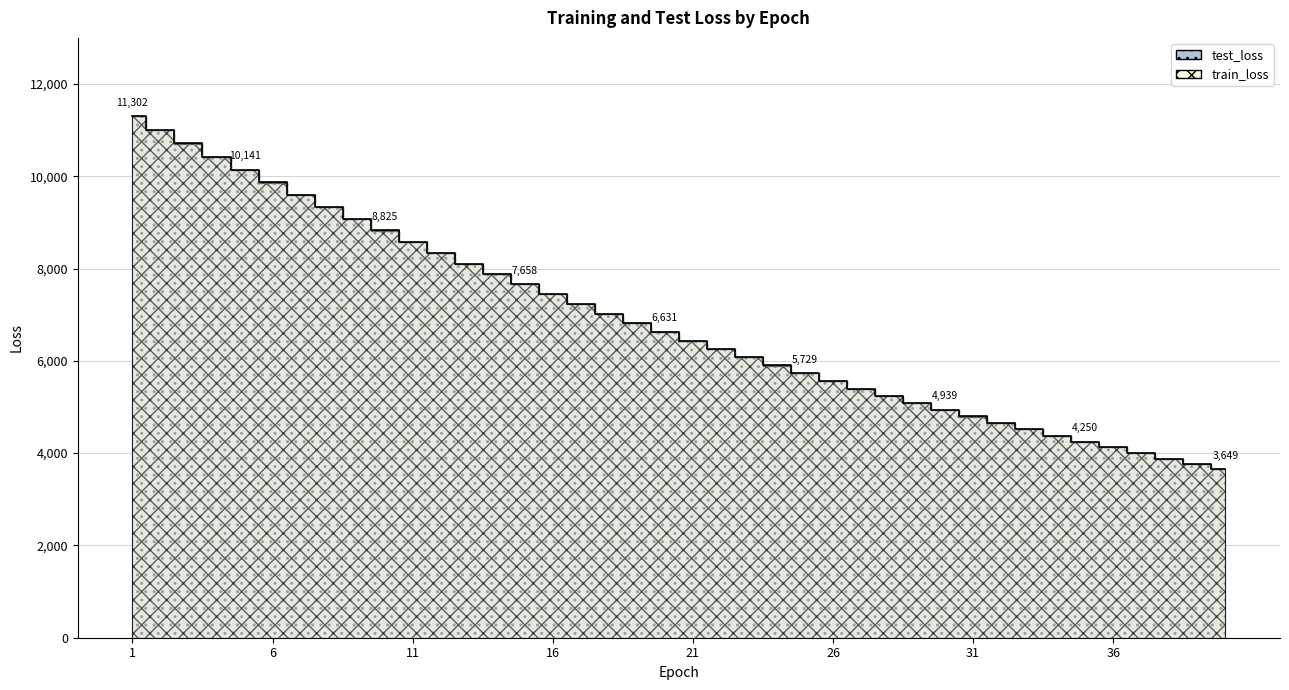

What is the value of the test_loss point at the 32nd from the left?

4652.4